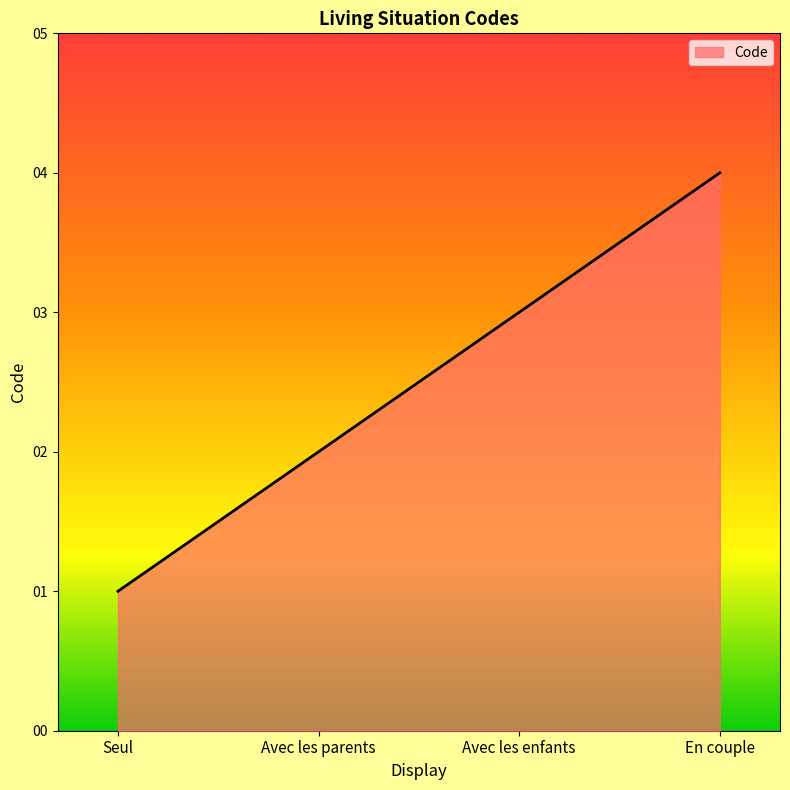

What is the sum of all values?

10